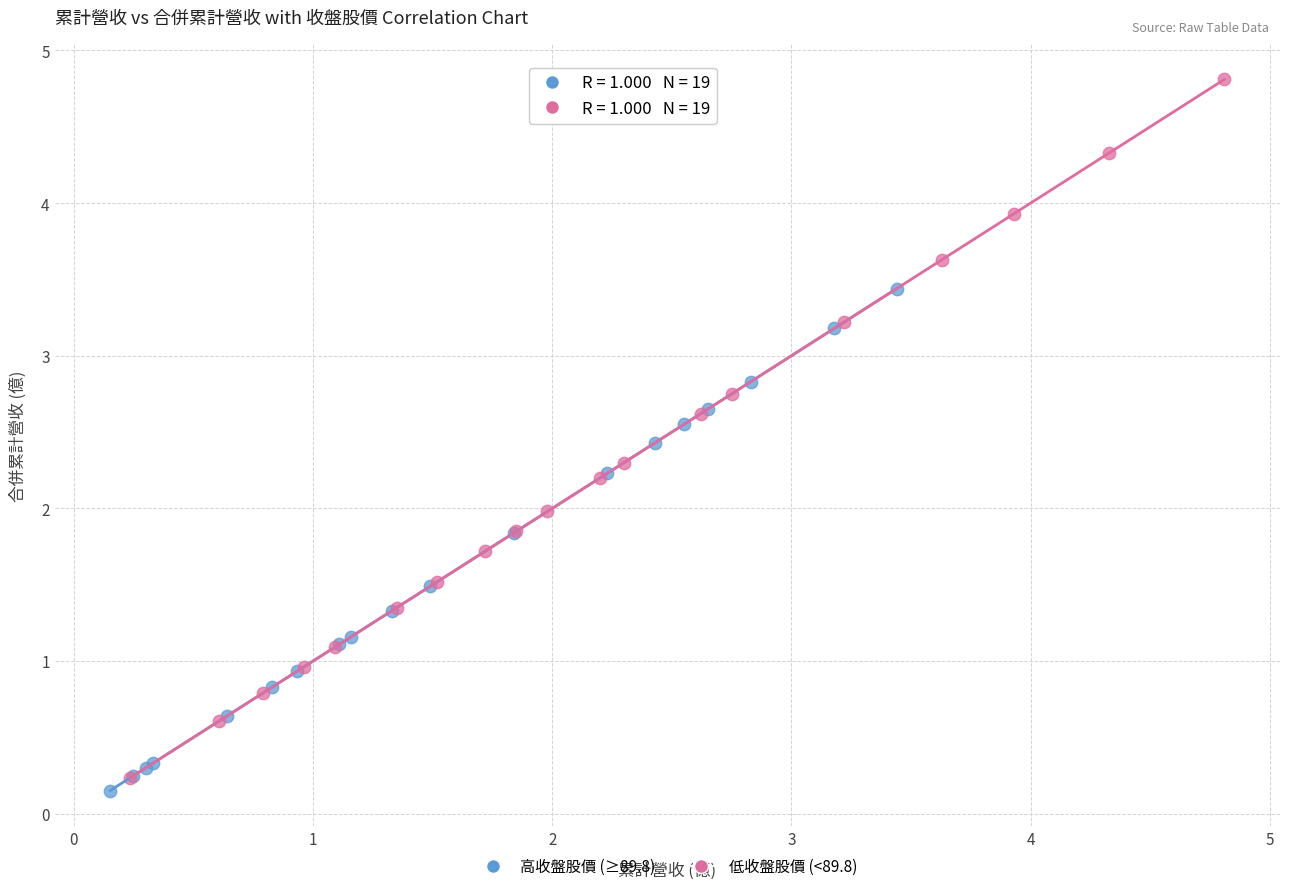

Which series has the largest Y range (max minus min)?

低收盤股價 (<89.8)